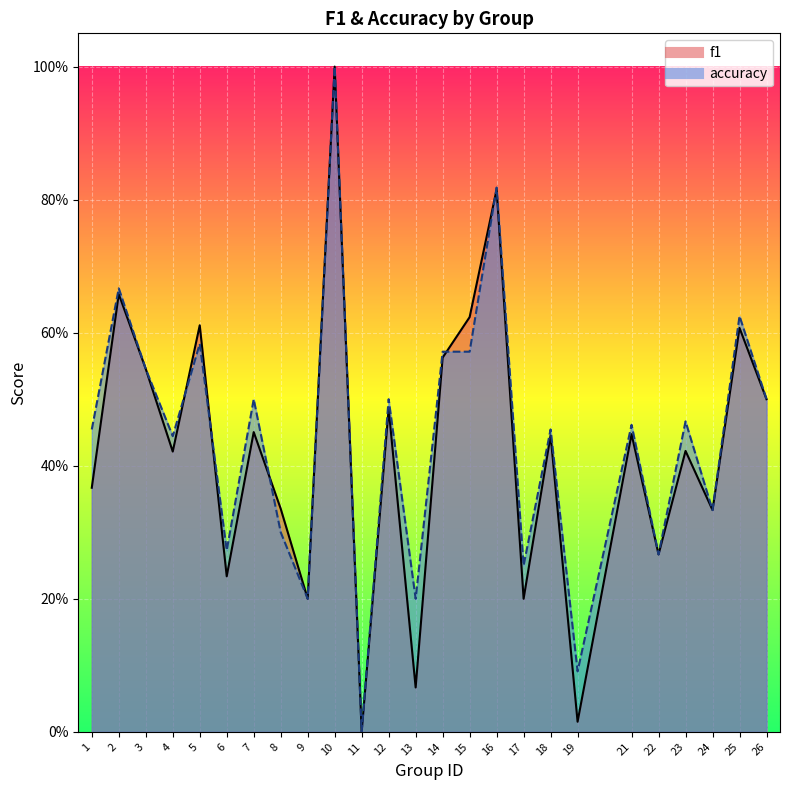

Reading left to right, list all the values displayed in this chart.

f1: 0.4	0.7	0.5	0.4	0.6	0.2	0.5	0.3	0.2	1.0	0.0	0.5	0.1	0.6	0.6	0.8	0.2	0.4	0.0	0.4	0.3	0.4	0.3	0.6	0.5
accuracy: 0.5	0.7	0.5	0.4	0.6	0.3	0.5	0.3	0.2	1.0	0.0	0.5	0.2	0.6	0.6	0.8	0.2	0.5	0.1	0.5	0.3	0.5	0.3	0.6	0.5